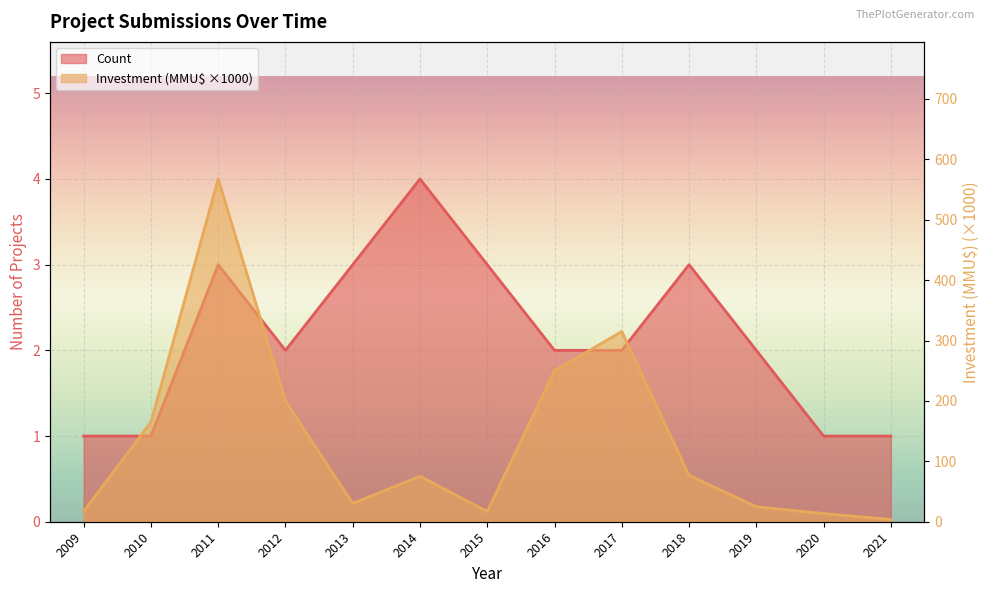

What is the difference between the highest and lowest values at 2016?

248.0